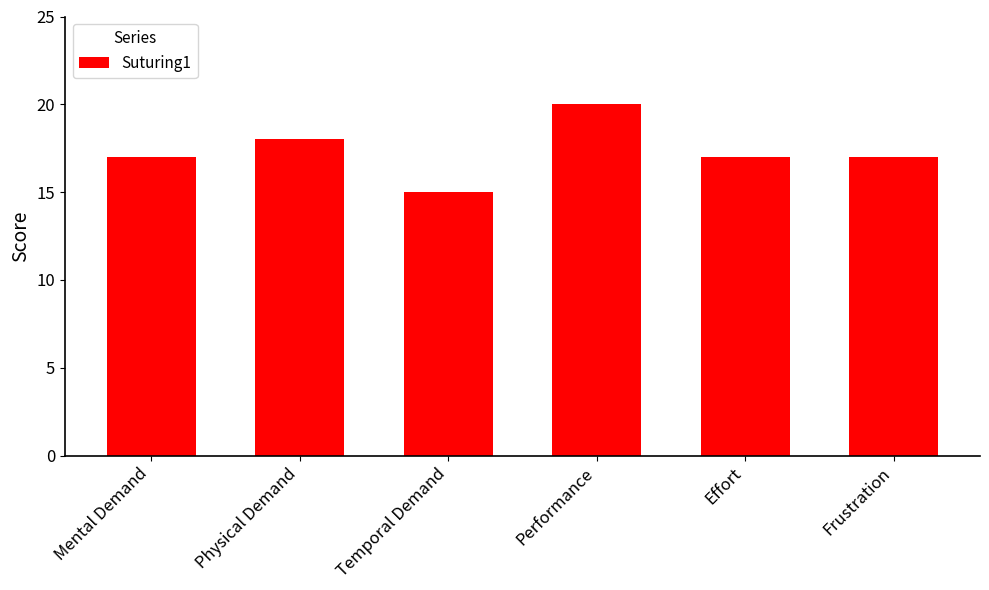

Which has a higher value, Physical Demand or Effort?

Physical Demand